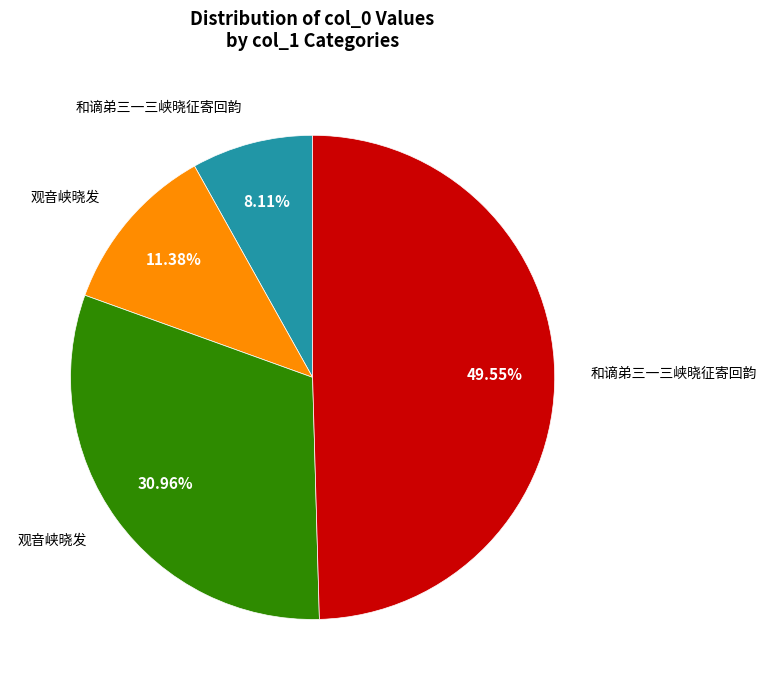

Is there any slice that represents more than half of the pie?

No